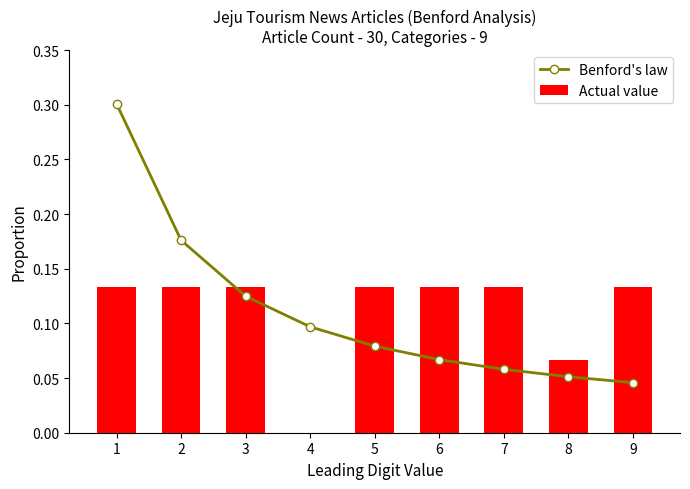

Is it true that Benford's law equals 0.1 at 4?

True